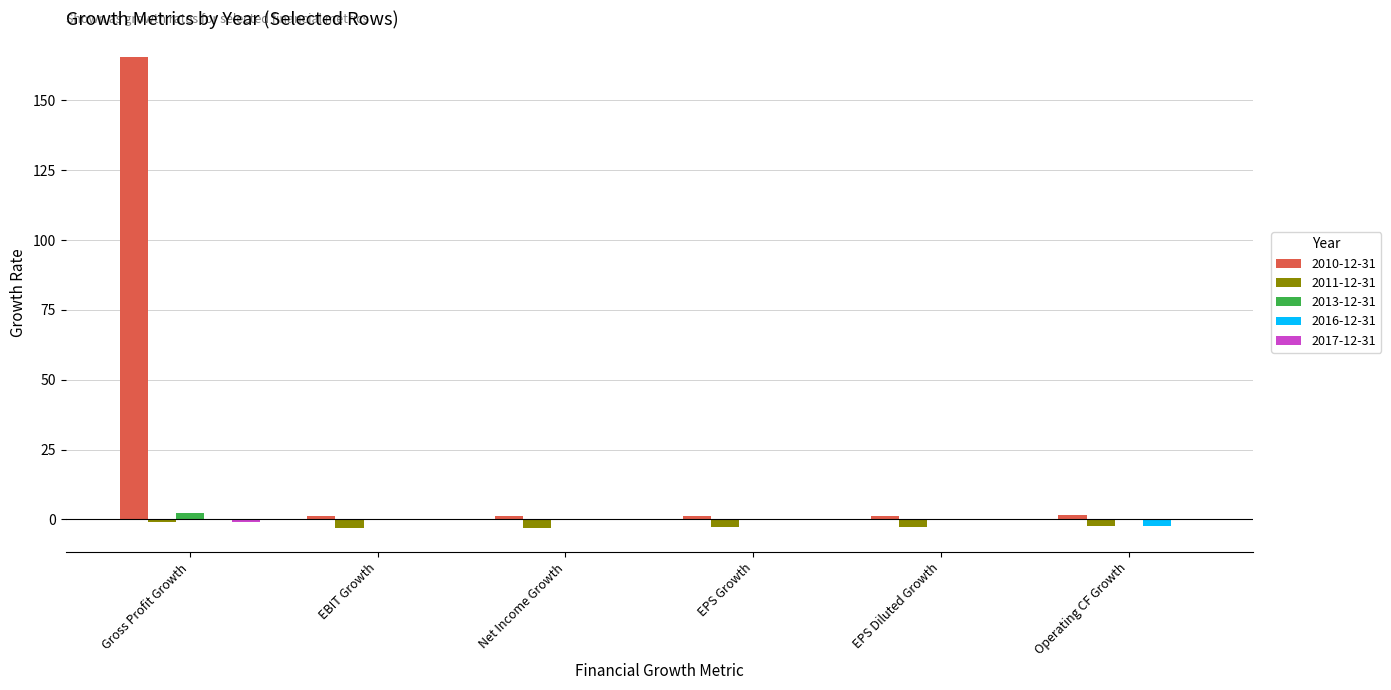

Which category has the highest value across all series?

Gross Profit Growth